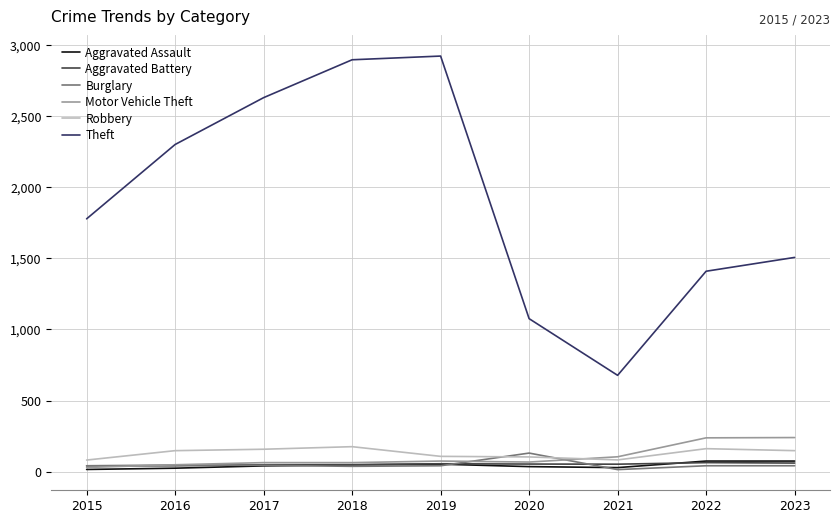

What is the sum of all Aggravated Battery values?

479